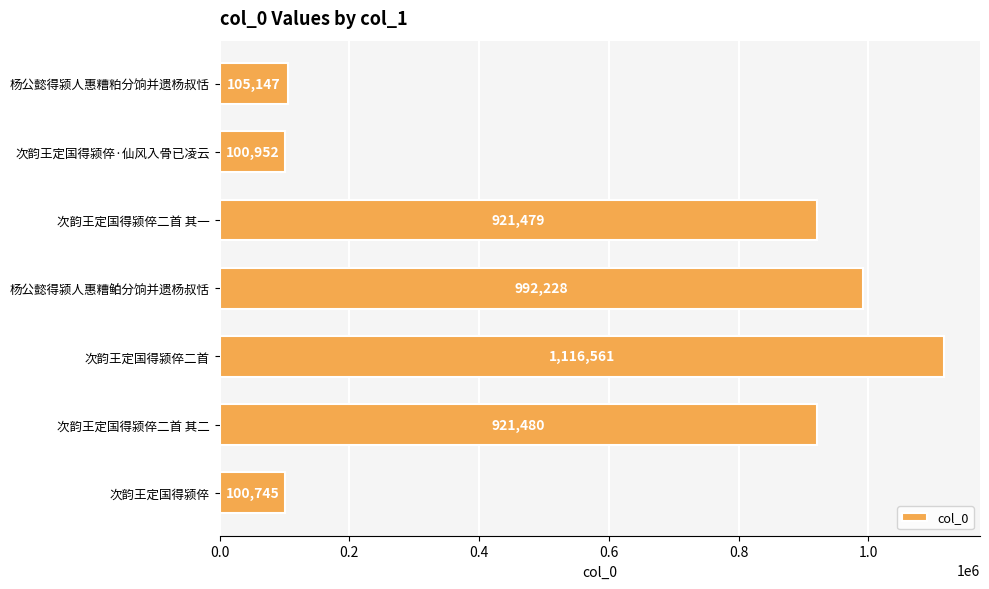

What is the difference between the maximum and second lowest values?

1015609